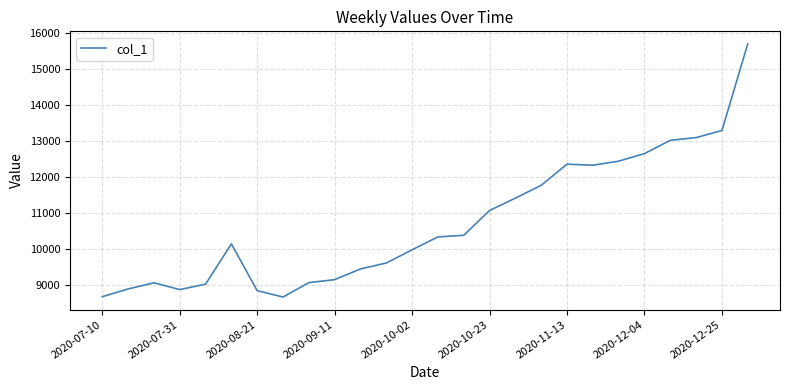

What is the smallest value displayed?

8652